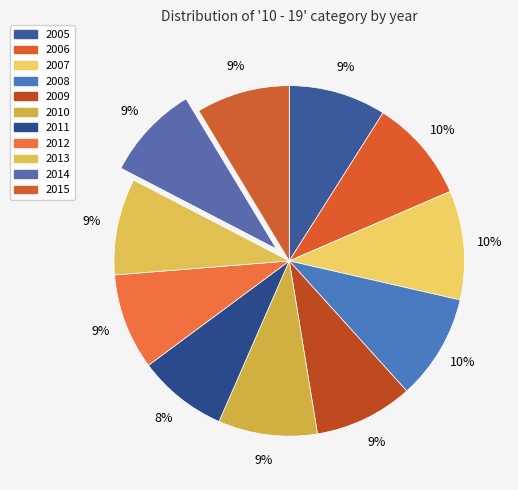

To the nearest percent, what is the combined percentage of 2011 and 2010?

17%